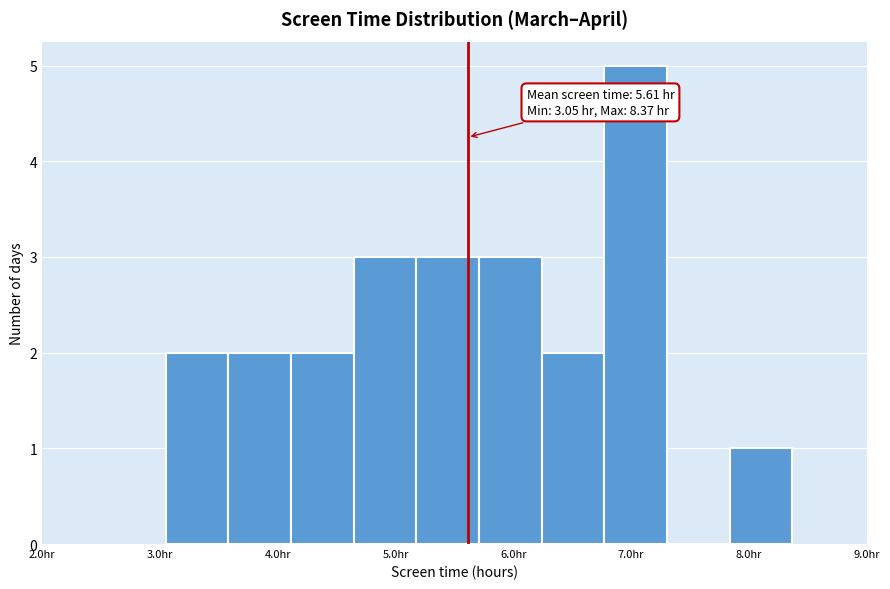

Over which range of the x-axis is the bar tallest?

6.8 to 7.3